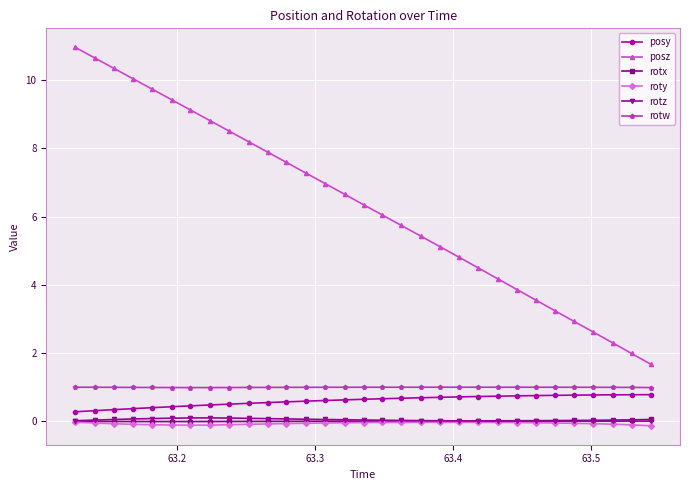

What is the lowest value of the rotw series?

1.0